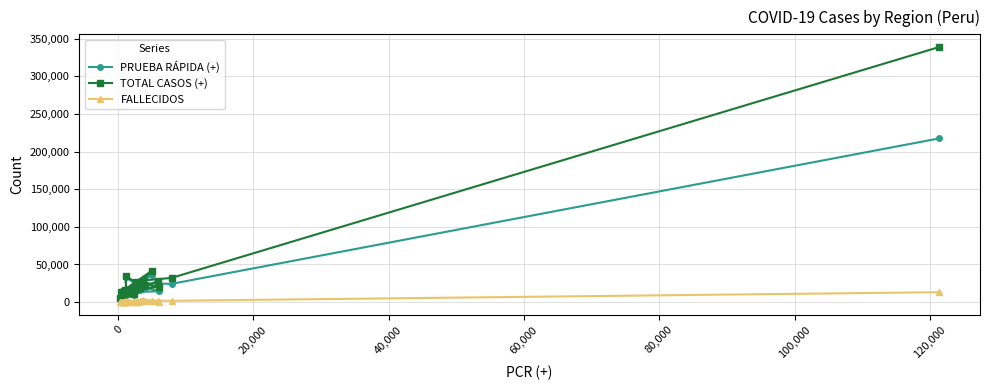

How many categories are shown in the chart?

26